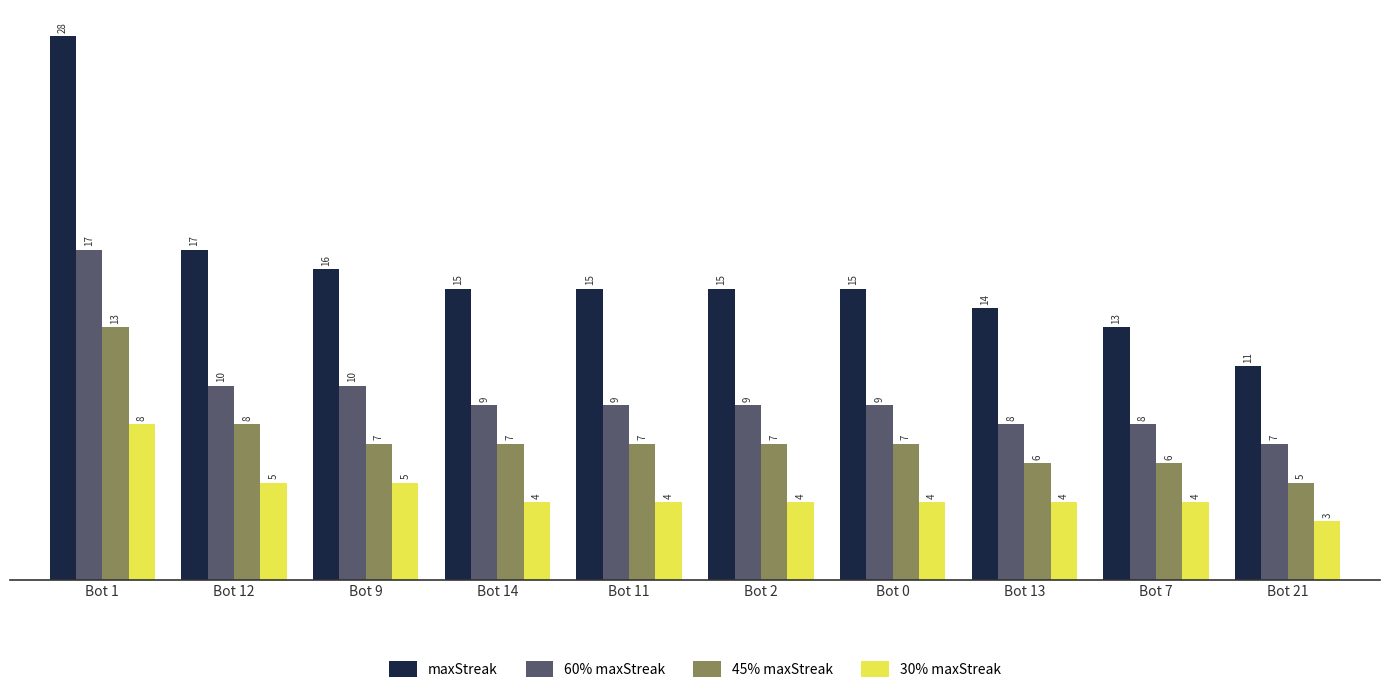

What is the difference between the highest and lowest values at Bot 13?

10